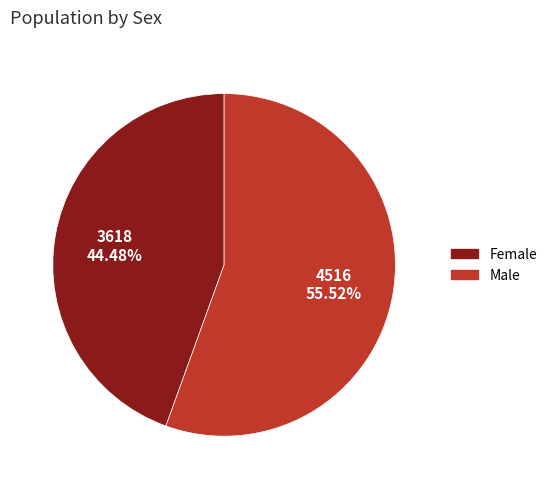

To the nearest percent, what is the average slice percentage?

50%